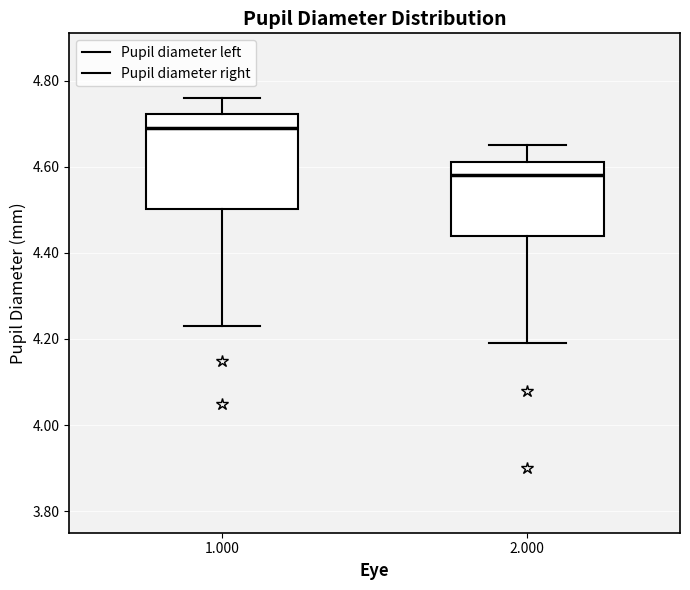

Where does the lower whisker of the box at x = 1.000 end on the y-axis? The values are not printed on the chart, so give them approximately, as read against the axis.

4.24